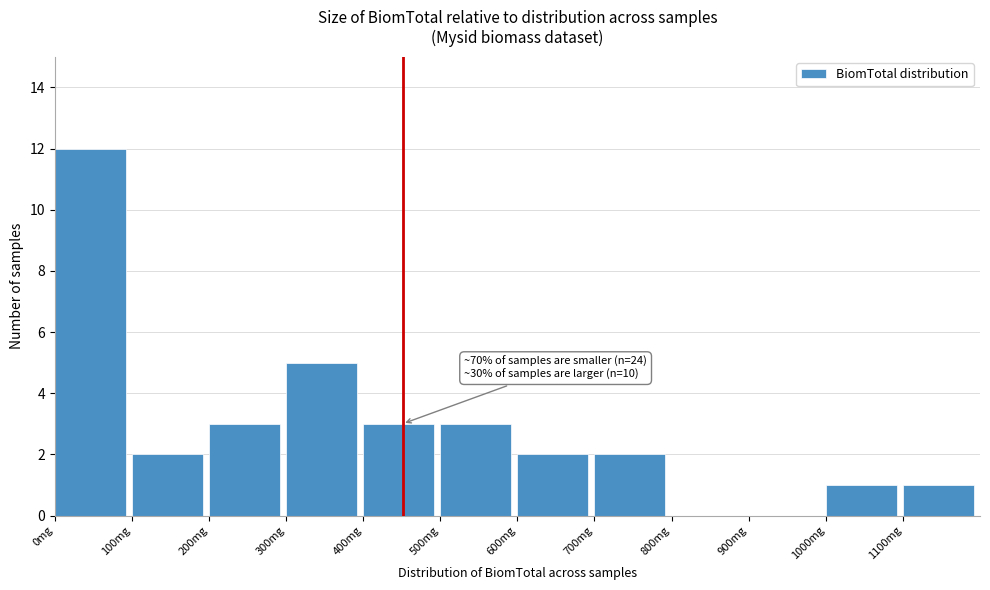

Over which range of the x-axis is the bar tallest?

0 to 100